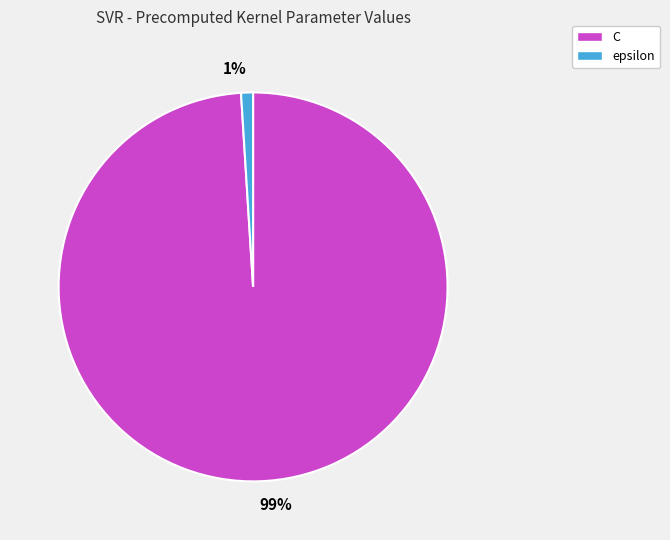

What percentage is the epsilon slice, to the nearest percent?

1%